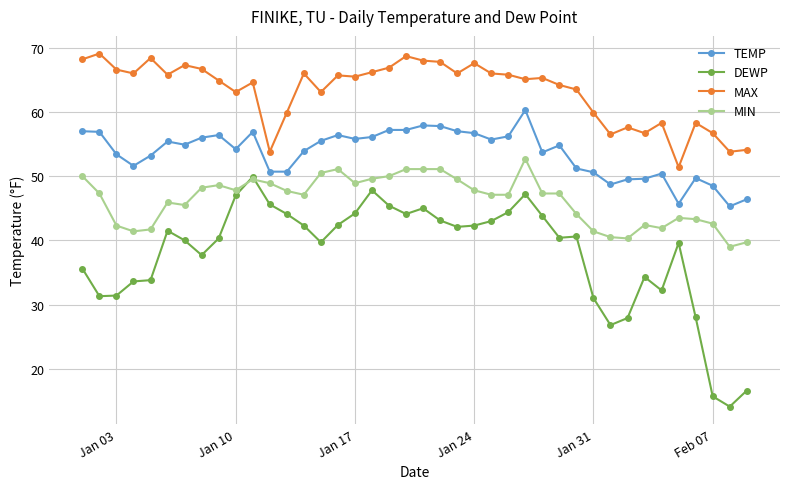

True or false: DEWP has more than 1 interior local peaks.

True